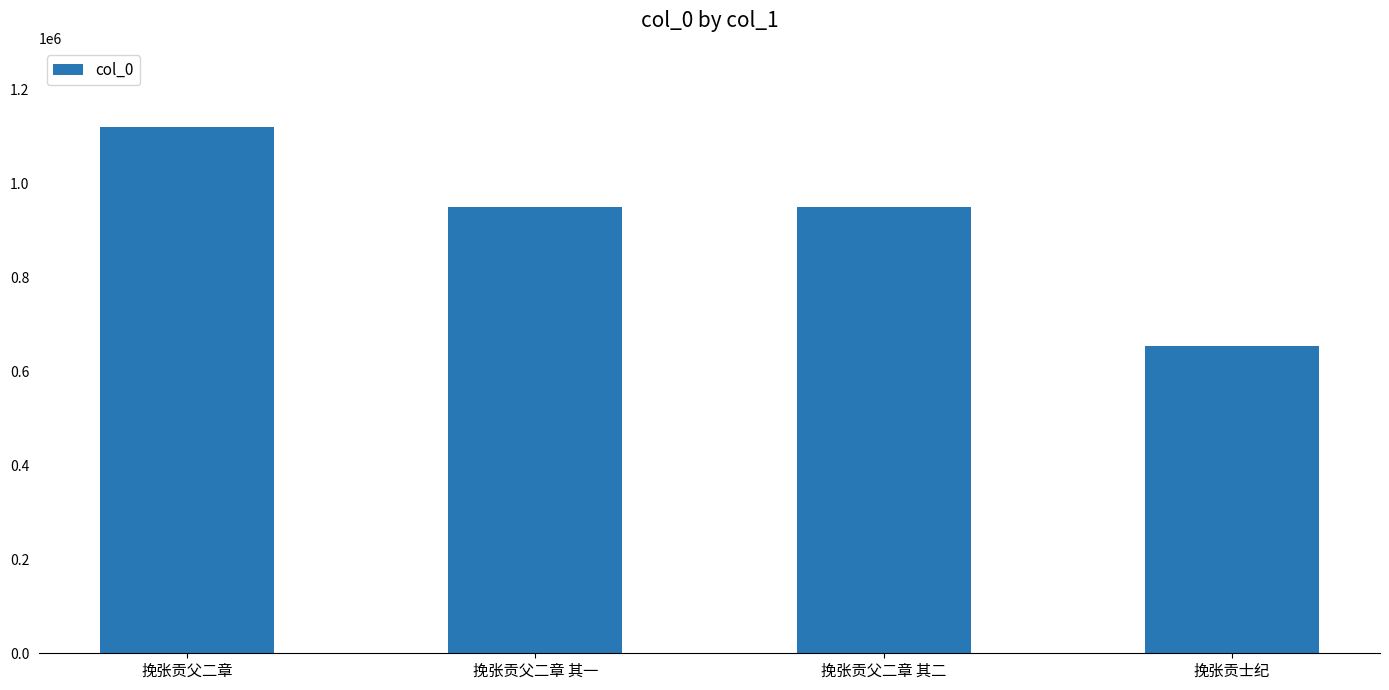

How many bars are there in total?

4